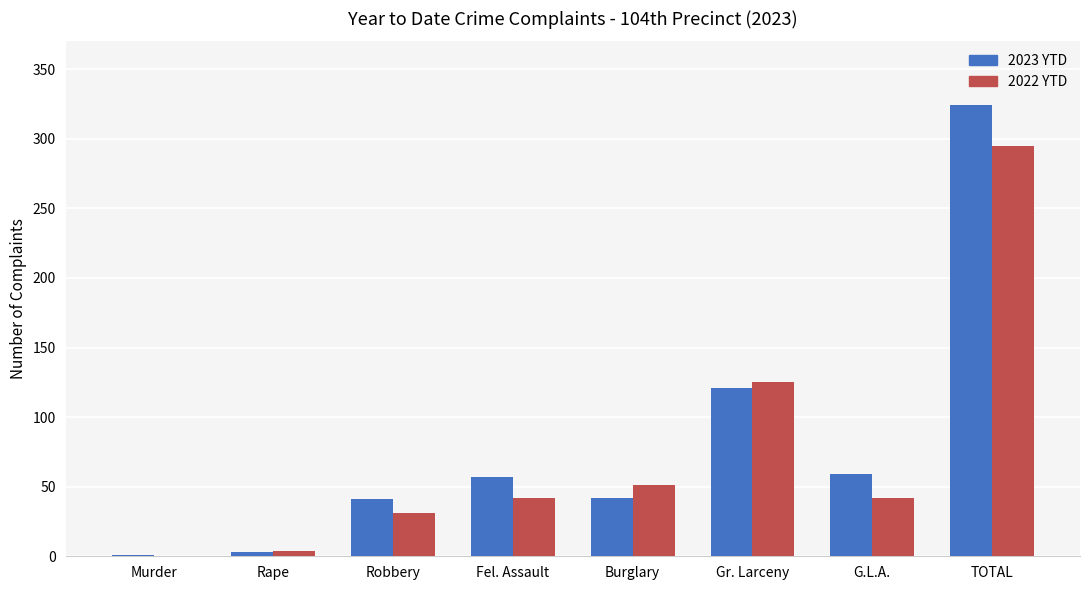

What is the sum of the 2022 YTD values at Gr. Larceny and Fel. Assault?

167